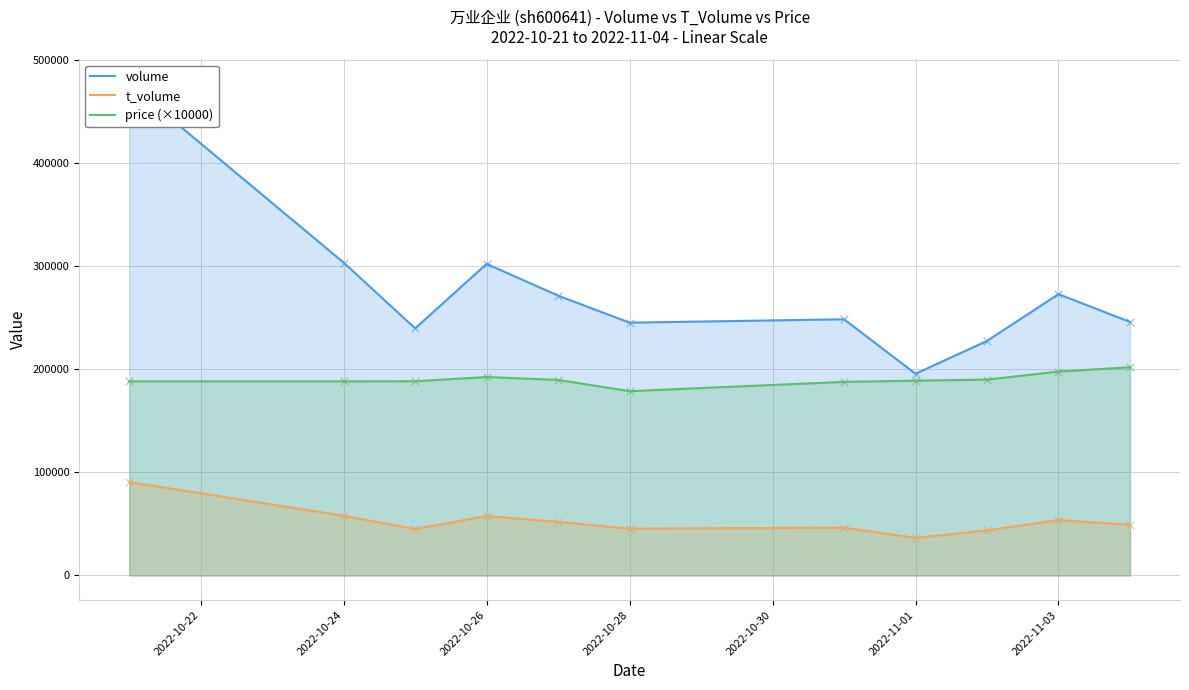

Is the value of price (×10000) at 2022-10-28 greater than the value of t_volume at 2022-11-01?

Yes